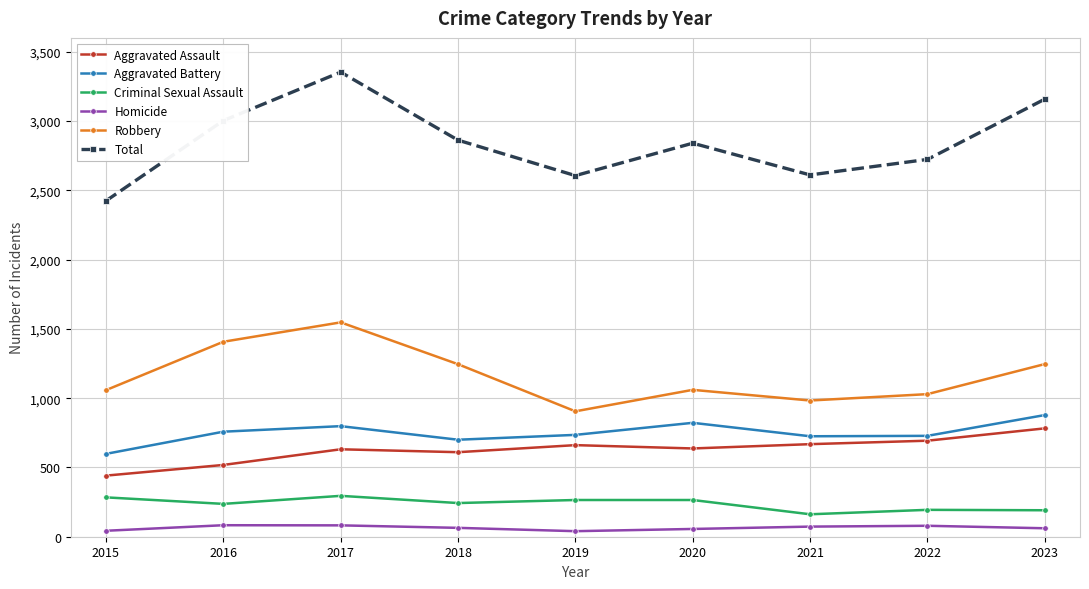

What is the average value of the Aggravated Assault series?

627